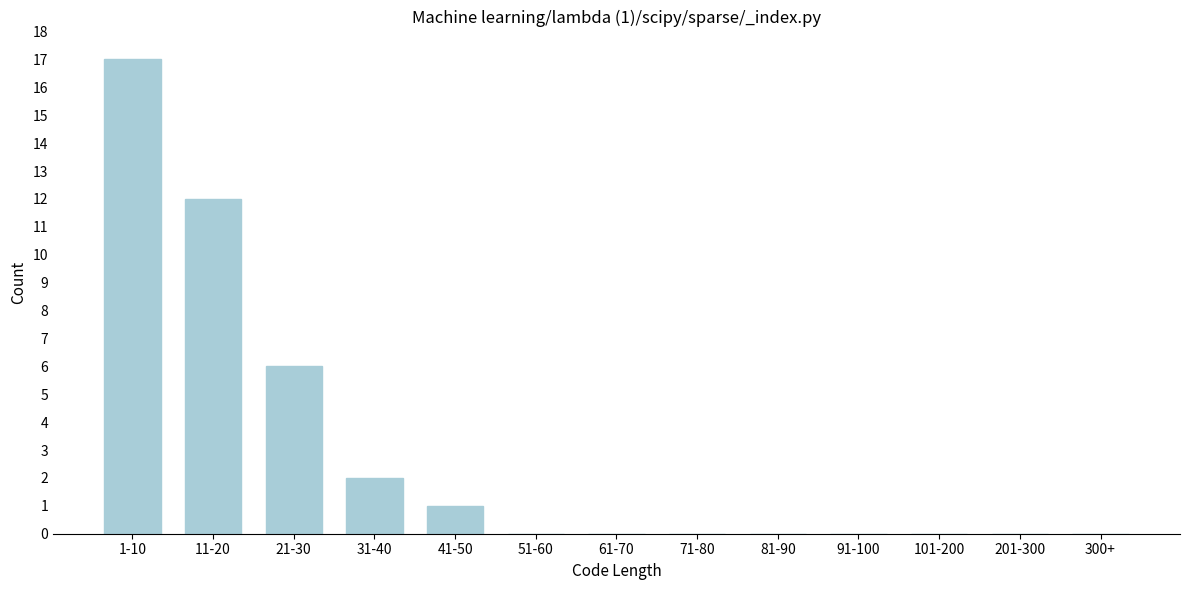

Reading left to right, list all the values displayed in this chart.

1-10=17	11-20=12	21-30=6	31-40=2	41-50=1	51-60=0	61-70=0	71-80=0	81-90=0	91-100=0	101-200=0	201-300=0	300+=0